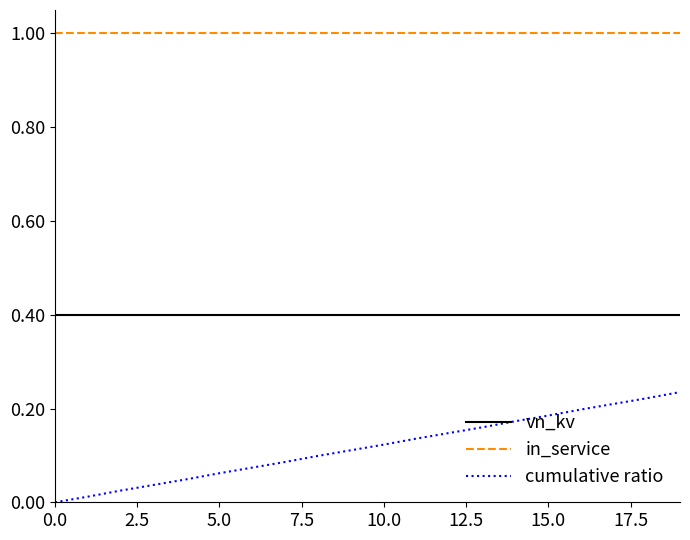

True or false: cumulative ratio and vn_kv cross at least once.

False